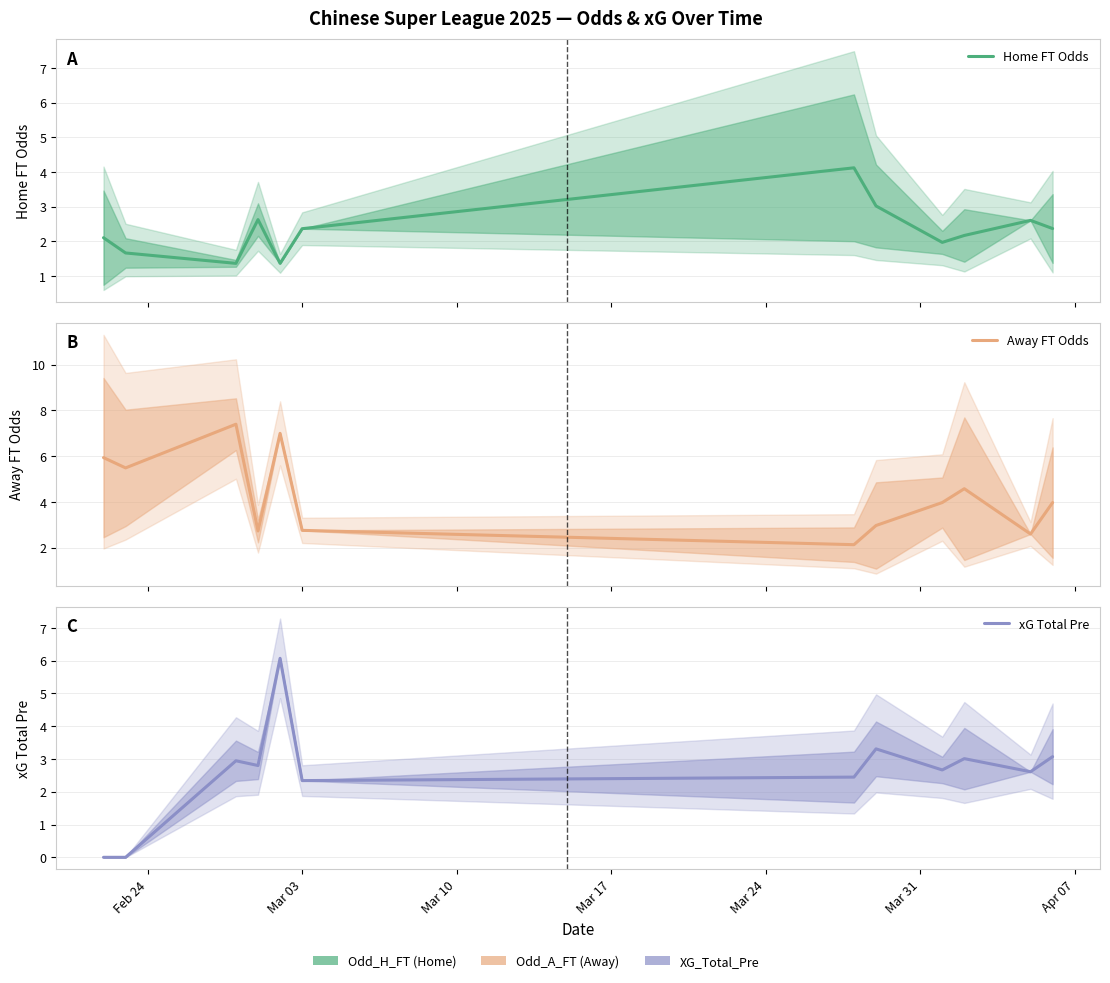

What is the sum of all xG Total Pre values?

31.3